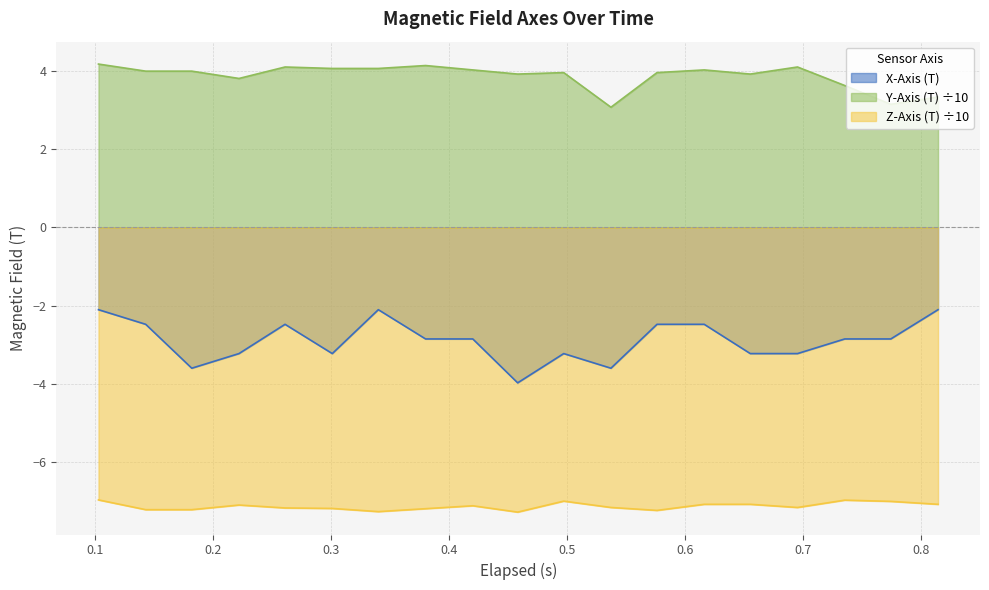

Reading left to right, list all the values displayed in this chart.

X-Axis (T): -2.1	-2.5	-3.6	-3.2	-2.5	-3.2	-2.1	-2.9	-2.9	-4.0	-3.2	-3.6	-2.5	-2.5	-3.2	-3.2	-2.9	-2.9	-2.1
Y-Axis (T): 4.2	4.0	4.0	3.8	4.1	4.1	4.1	4.2	4.0	3.9	4.0	3.1	4.0	4.0	3.9	4.1	3.6	3.2	3.3
Z-Axis (T): -7.0	-7.2	-7.2	-7.1	-7.2	-7.2	-7.3	-7.2	-7.1	-7.3	-7.0	-7.2	-7.3	-7.1	-7.1	-7.2	-7.0	-7.0	-7.1